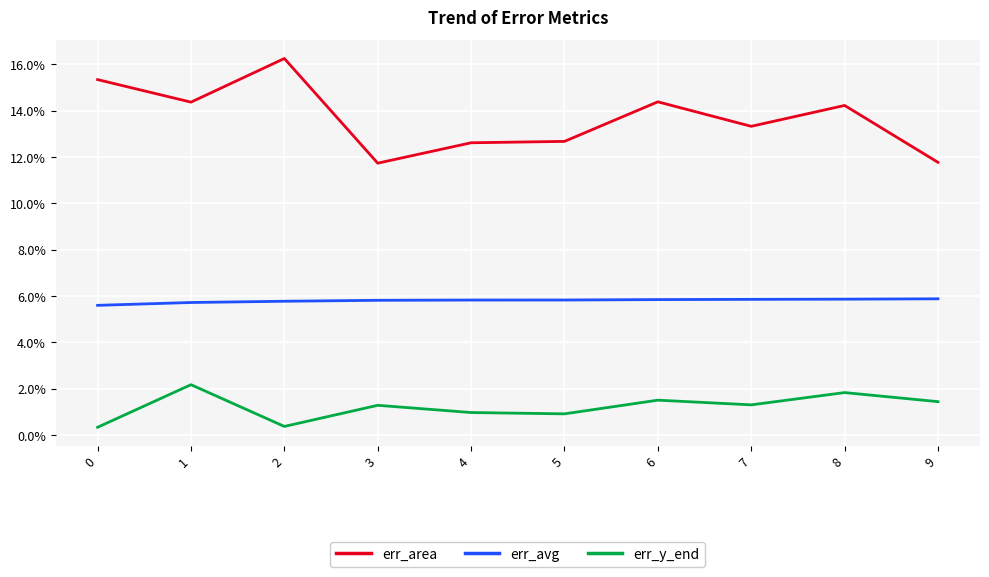

At which label does err_area reach its peak?

2